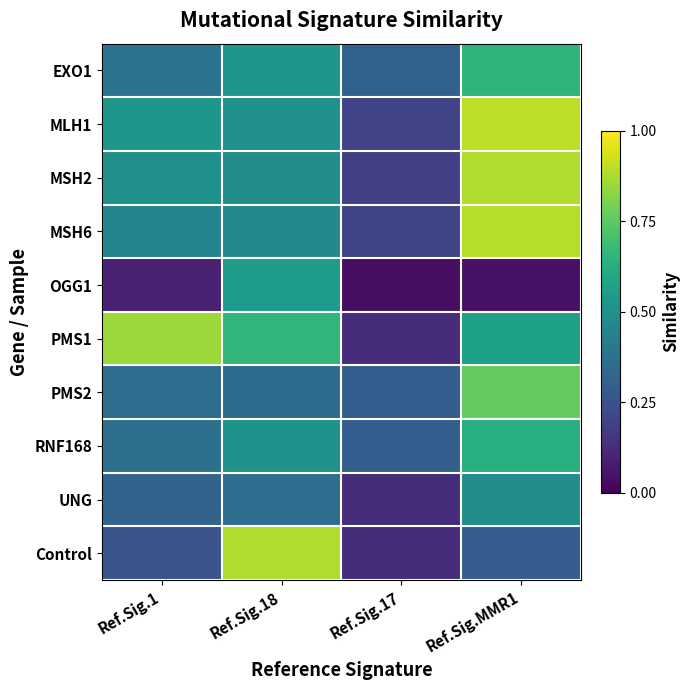

What is the difference between the highest and lowest values at Ref.Sig.17?

0.3